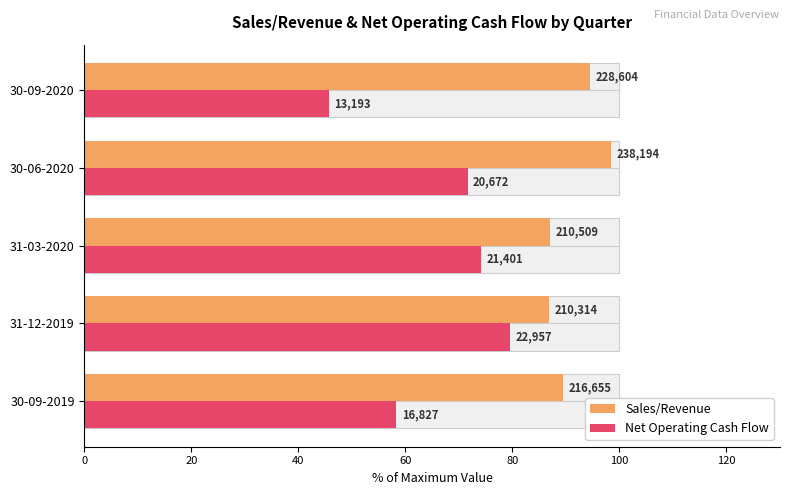

Read the Net Operating Cash Flow value at 30-09-2020.

45.7